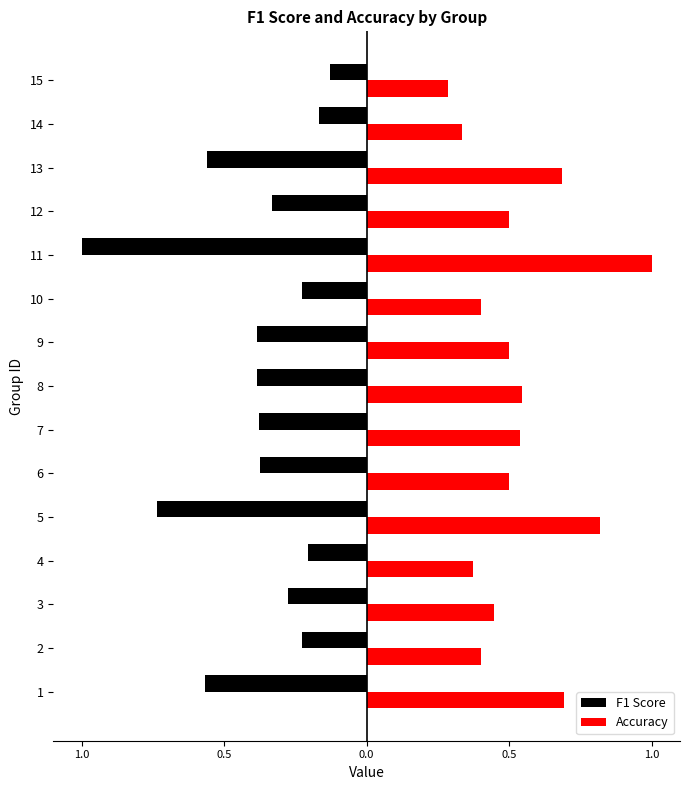

Reading left to right, list all the values displayed in this chart.

F1 Score: -0.6	-0.2	-0.3	-0.2	-0.7	-0.4	-0.4	-0.4	-0.4	-0.2	-1.0	-0.3	-0.6	-0.2	-0.1
Accuracy: 0.7	0.4	0.4	0.4	0.8	0.5	0.5	0.5	0.5	0.4	1.0	0.5	0.7	0.3	0.3